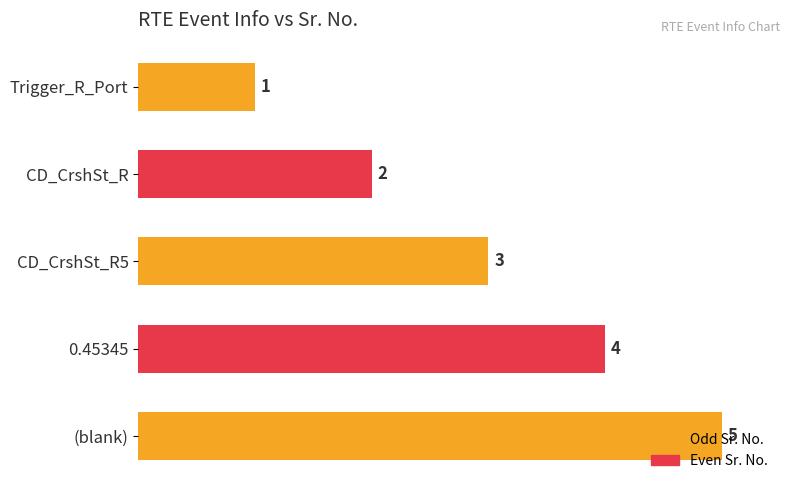

How many data points are less than 3?

2